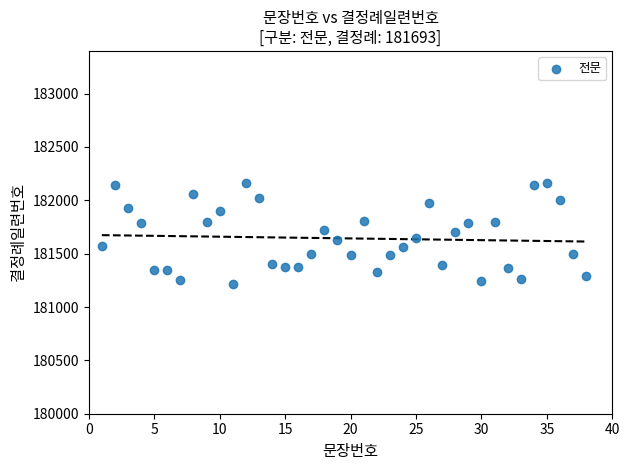

What is the range of Y values (max minus min)?

949.3